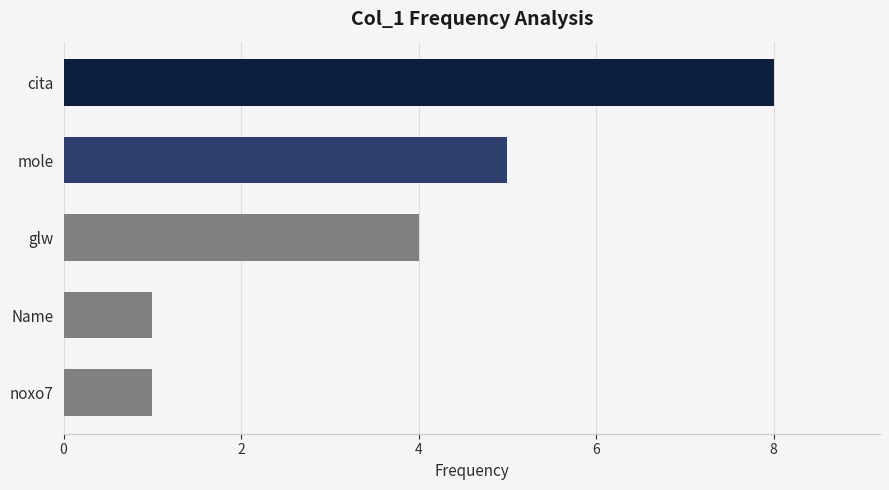

Reading top to bottom, what are all the values shown in this chart?

cita=8	mole=5	glw=4	Name=1	noxo7=1